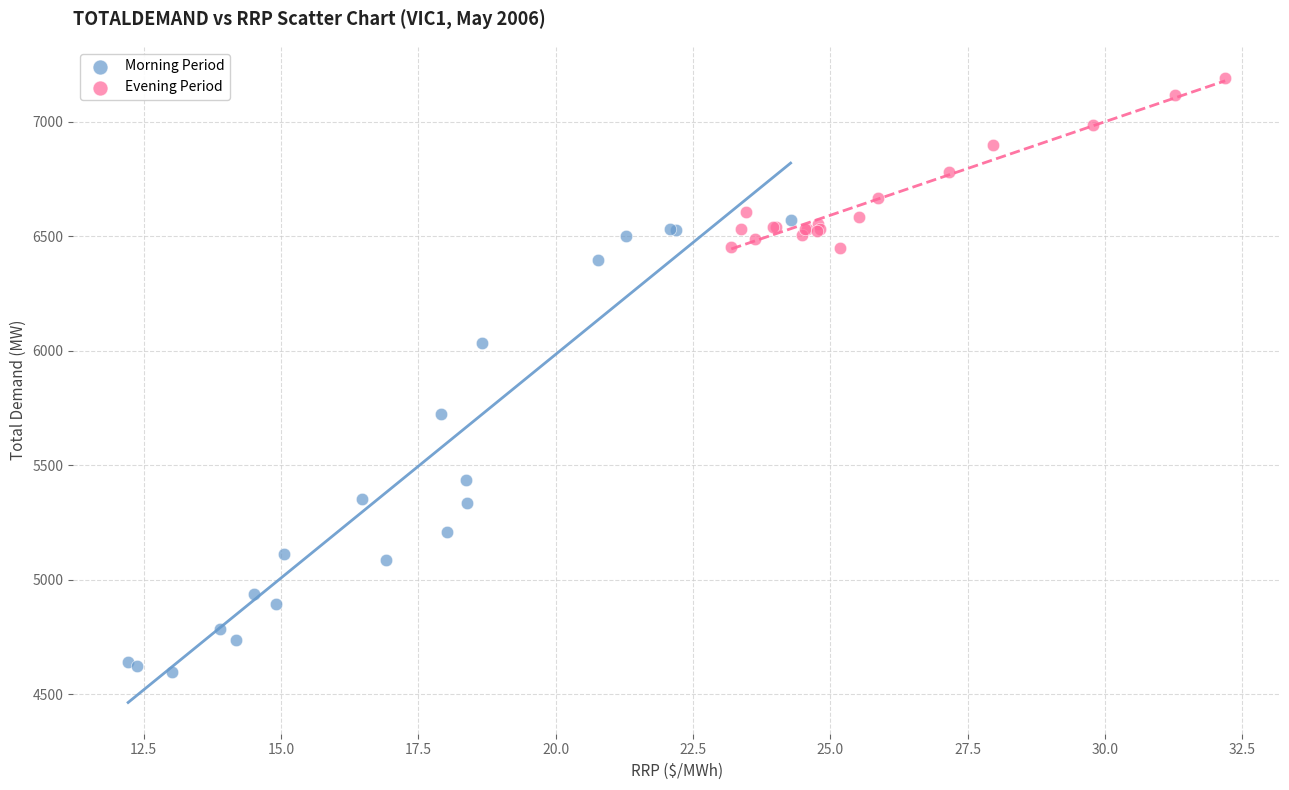

Which series reaches the minimum Y coordinate?

Morning Period